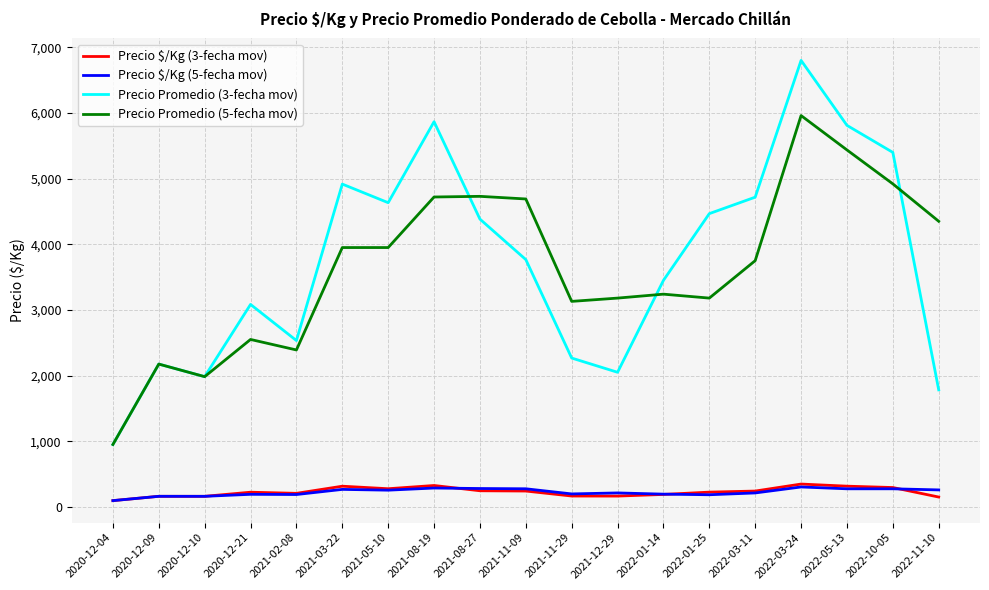

What position from the left is 2022-03-11?

15